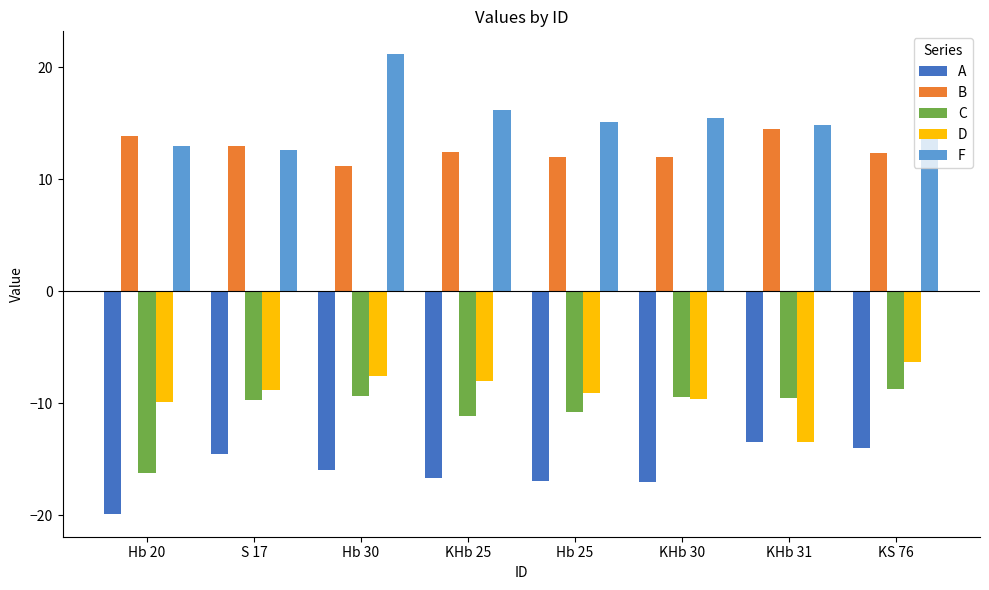

What is the sum of the C values at Hb 25 and KHb 31?

-20.4